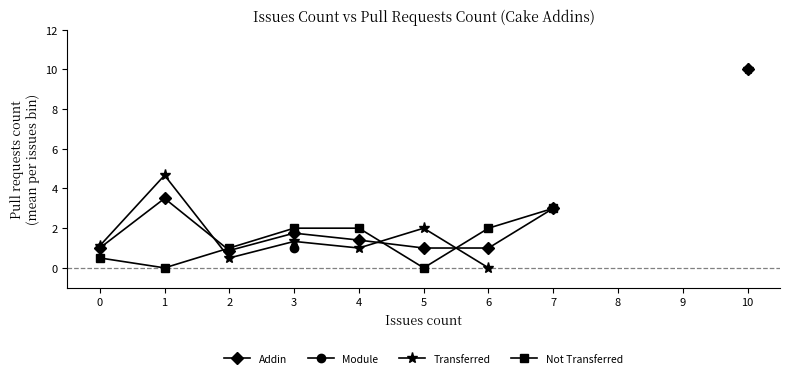

Where is Not Transferred nearest to the value 1?

2